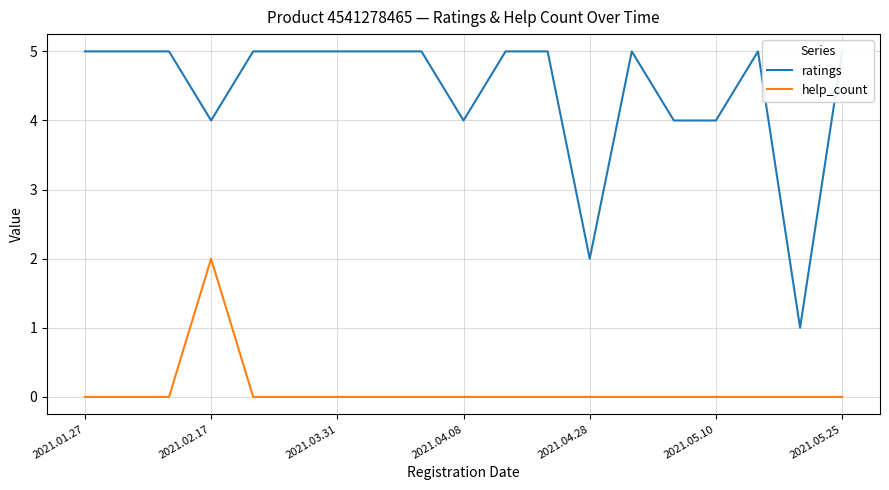

True or false: ratings and help_count cross at least once.

False